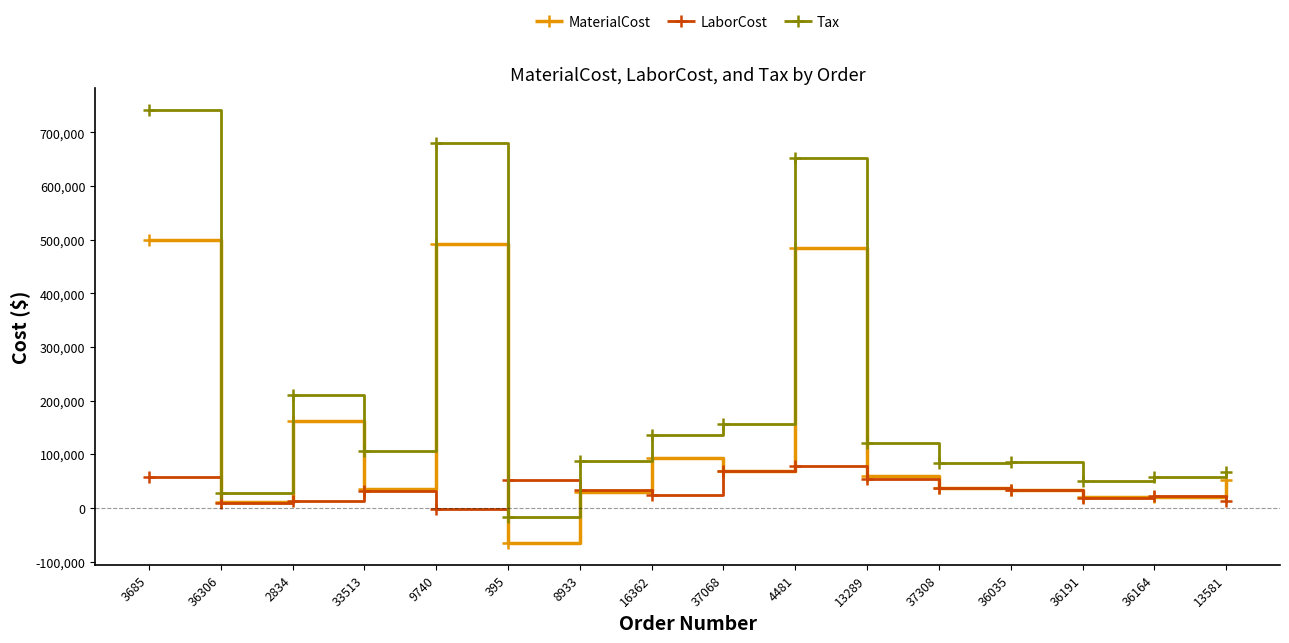

Which series has the largest total across all categories?

Tax